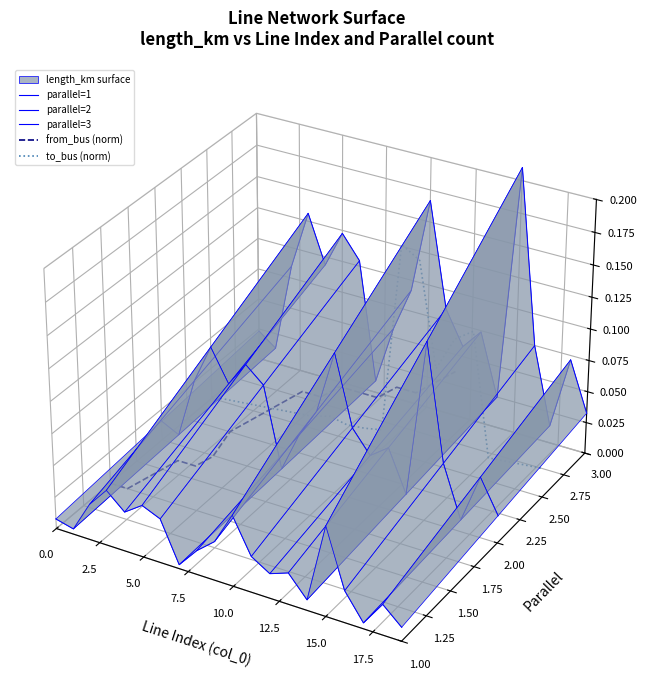

What is the difference between the second highest and second lowest values in the parallel=2 series?

0.1